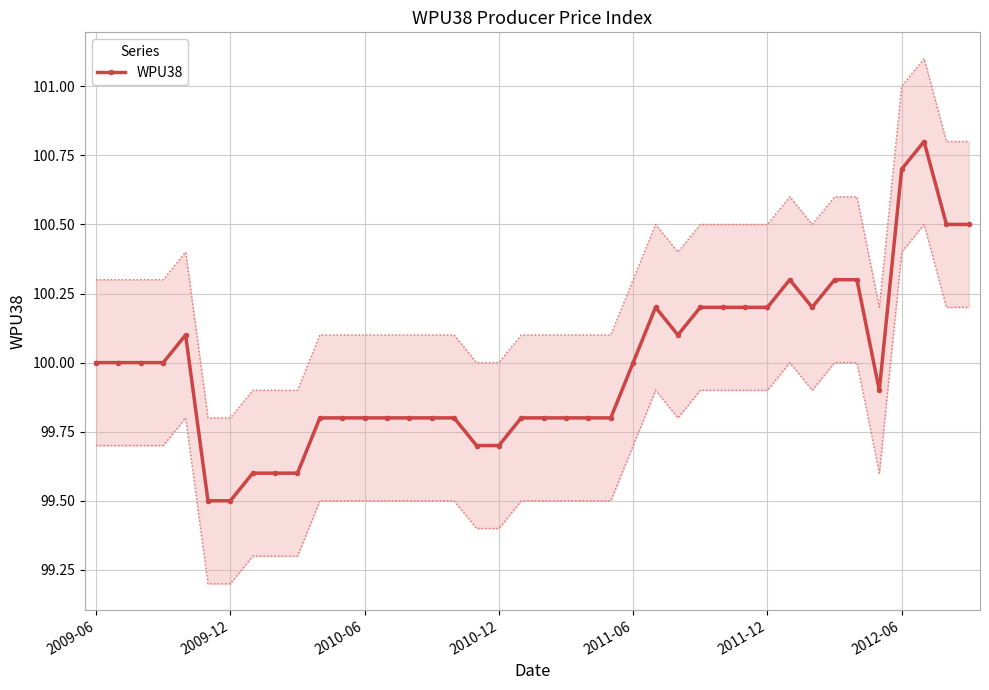

What is the minimum value shown in the chart?

99.5